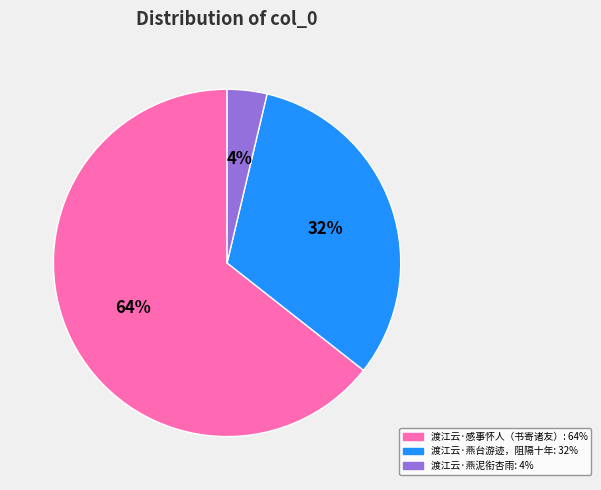

To the nearest percent, what is the average slice percentage?

33%